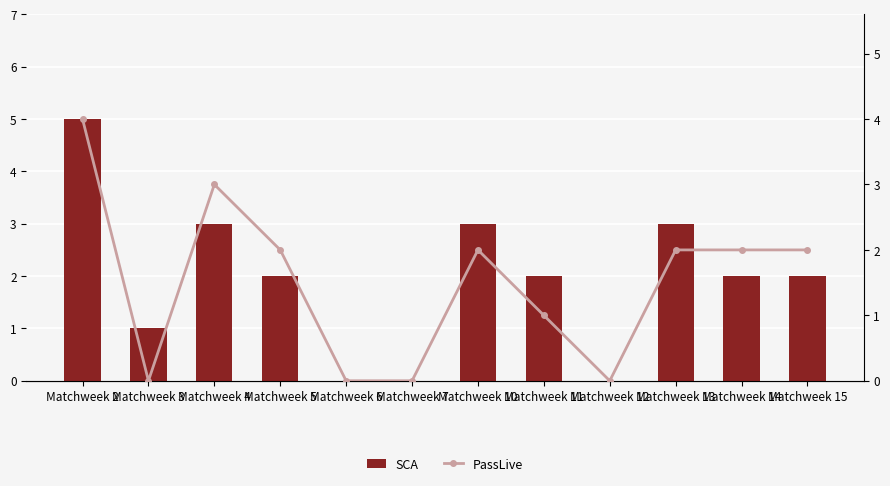

At which label is PassLive closest to 2?

Matchweek 5